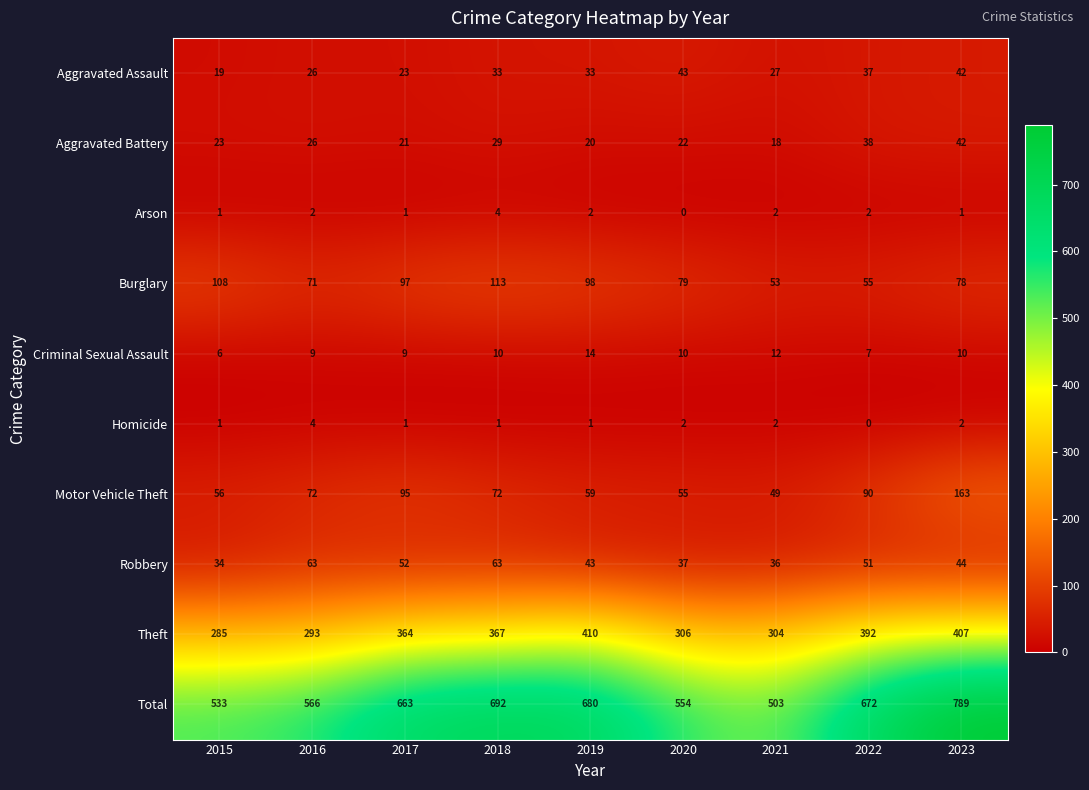

Is it true that Robbery equals 29 at 2017?

False